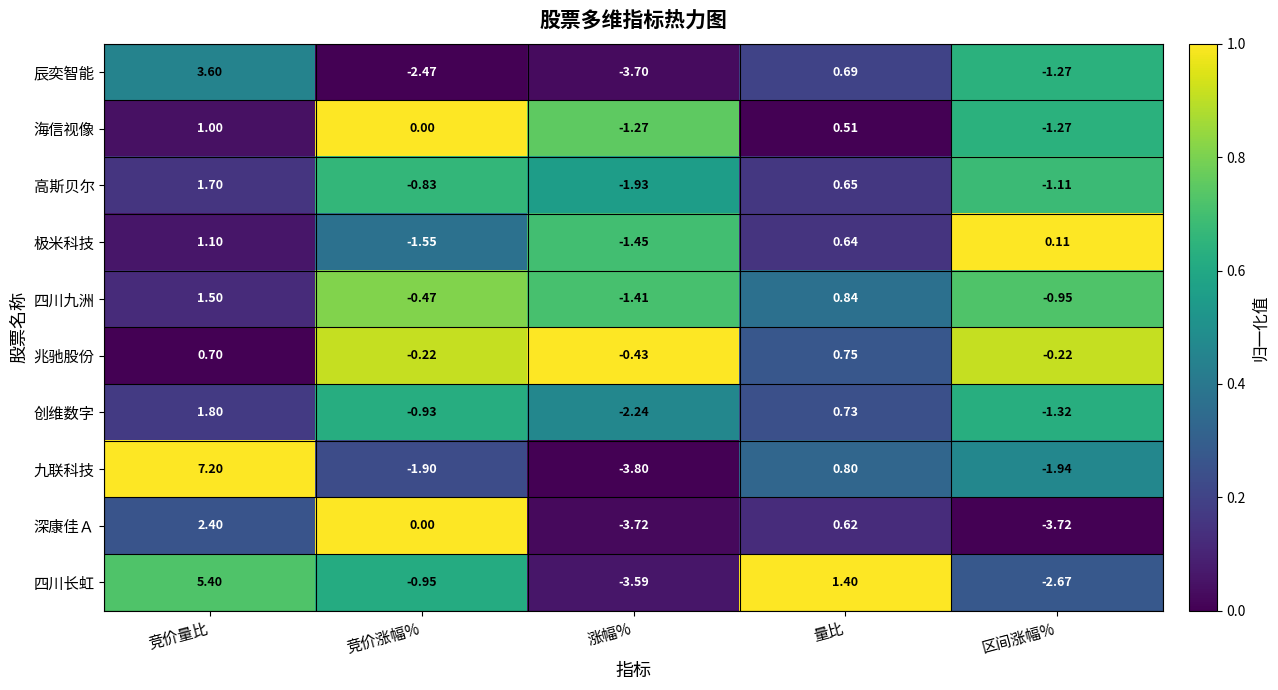

At which label is 辰奕智能 closest to 0?

量比